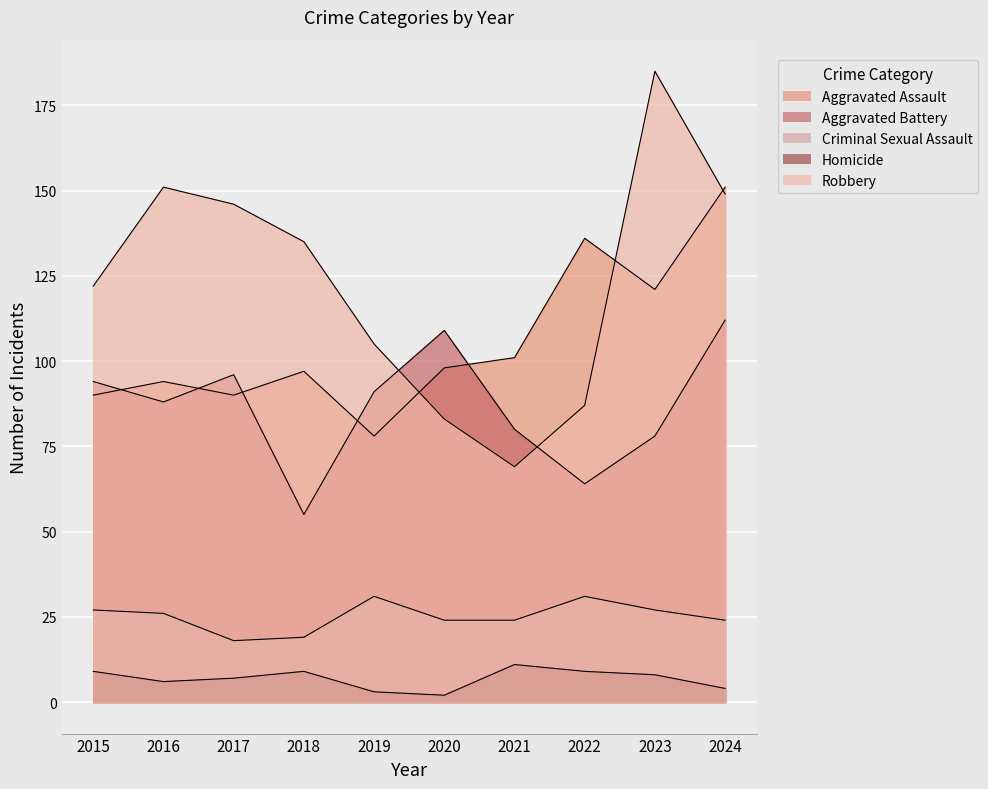

What is the greatest value displayed?

185